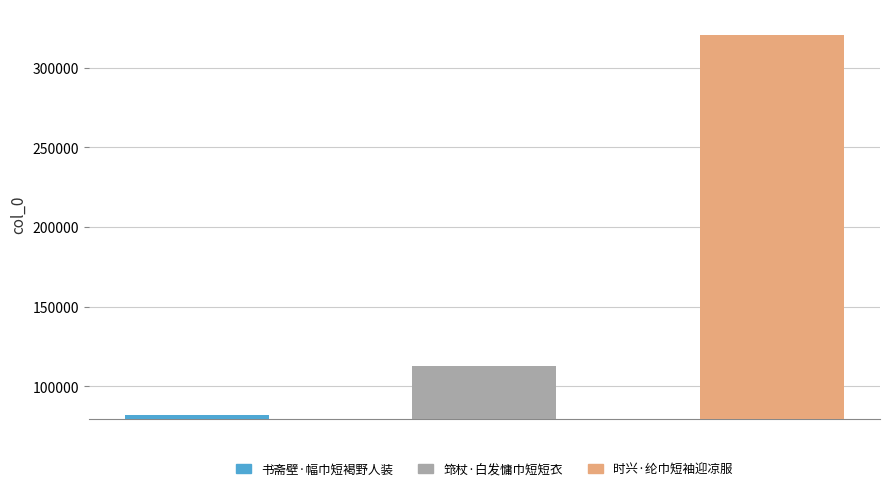

What is the smallest value displayed?

81879